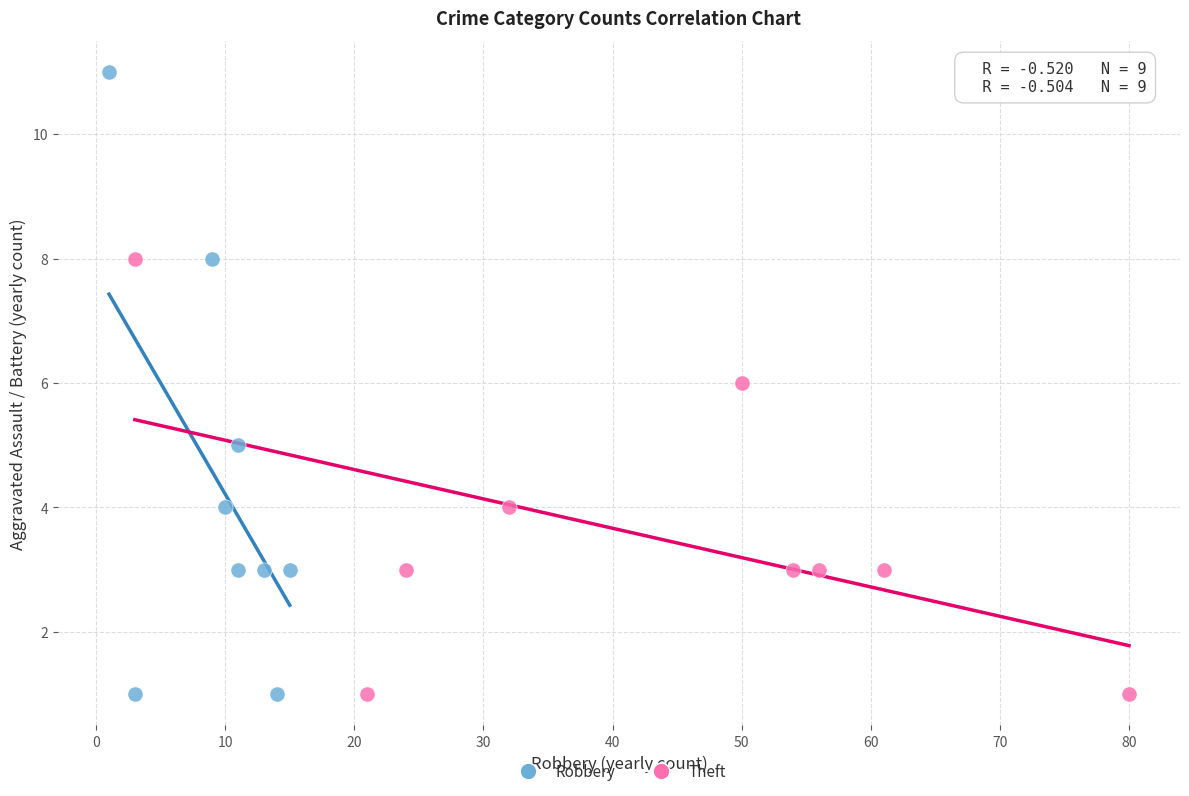

Which series reaches the maximum Y coordinate?

Robbery